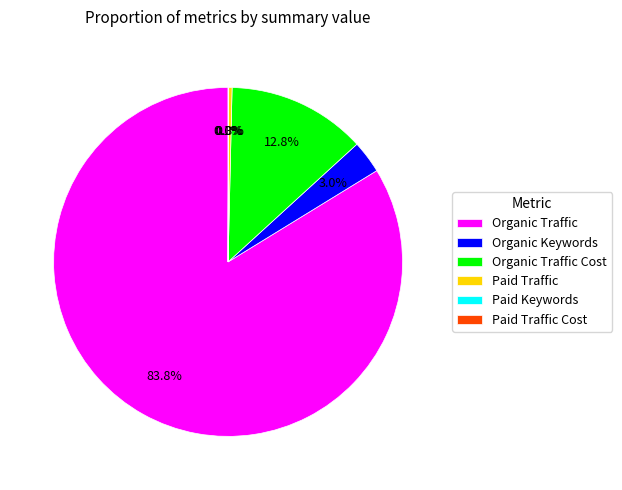

To the nearest percent, what percentage of the pie is Organic Traffic Cost?

13%